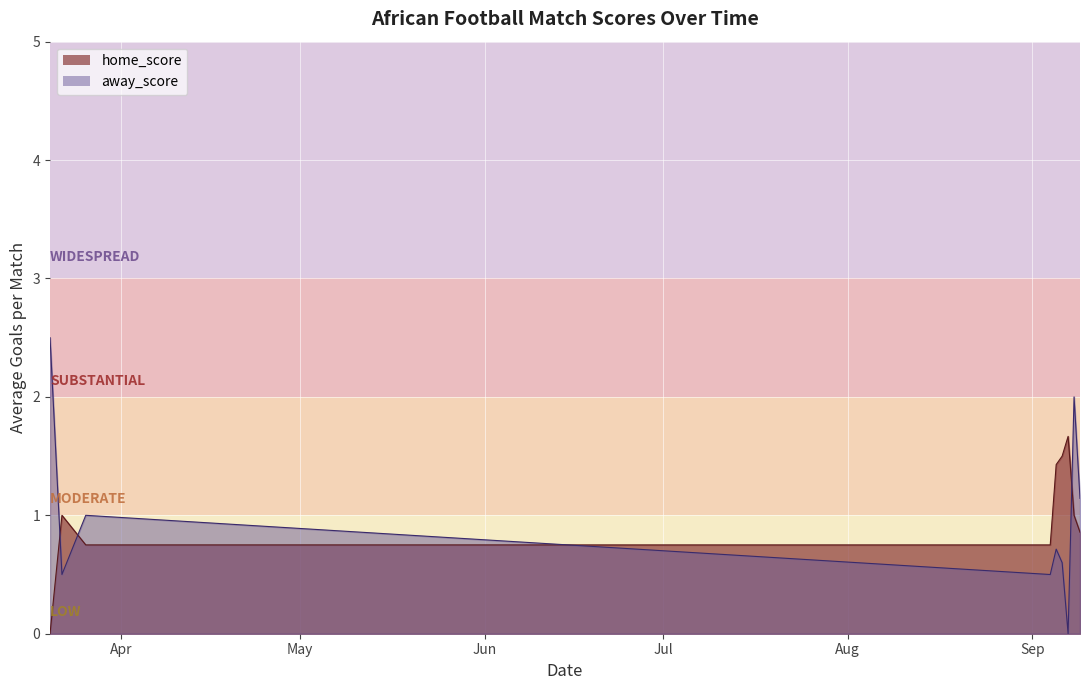

True or false: away_score has a value of 1 at 25.

False